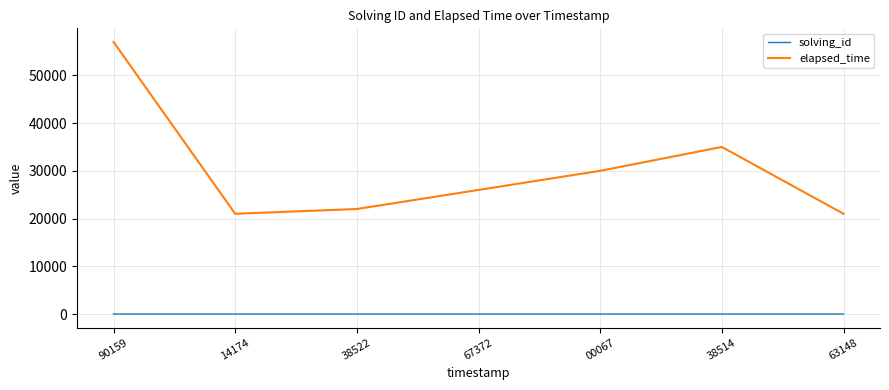

How many interior local valleys does the elapsed_time series have?

1